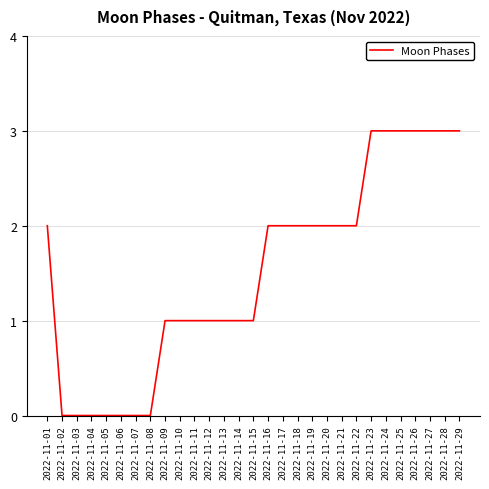

What is the difference between the maximum and minimum values?

3